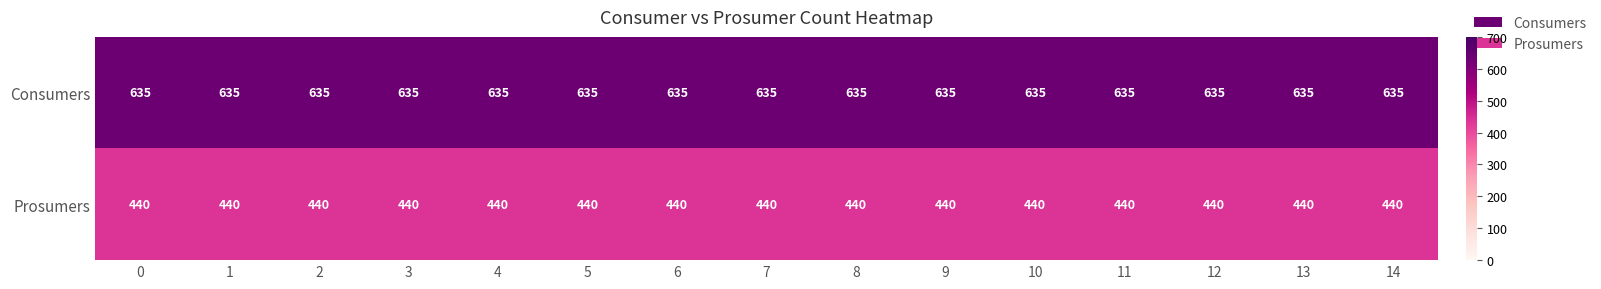

What is the total value across all series at 3?

1075